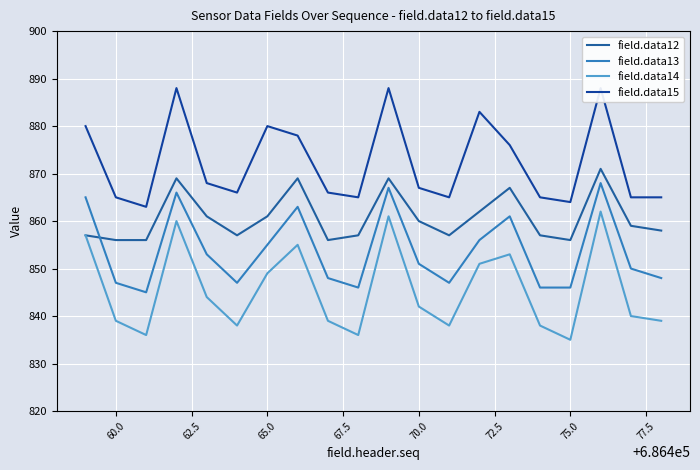

What is the highest value of the field.data12 series?

871